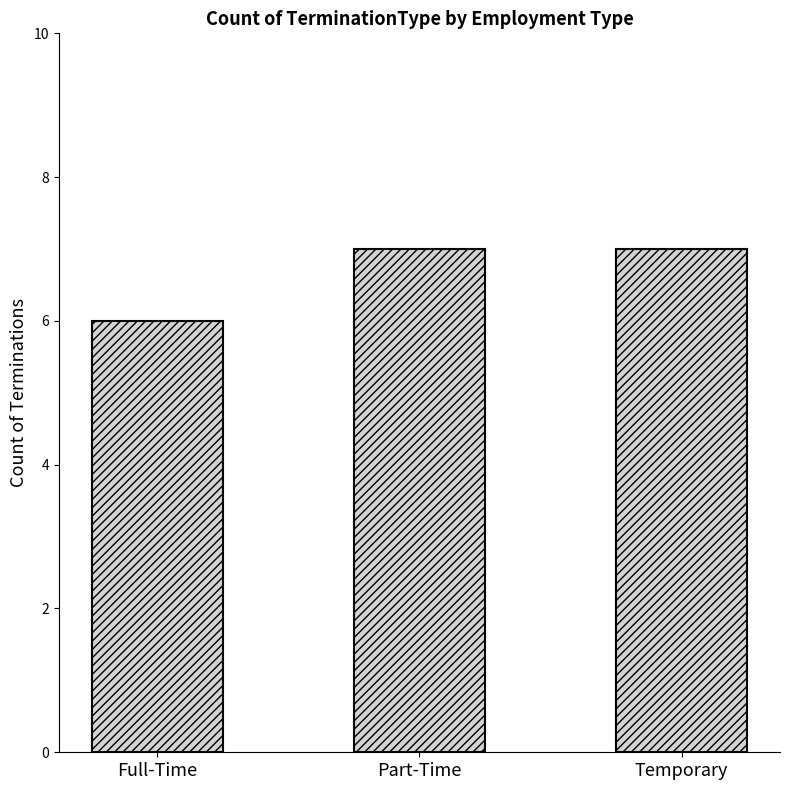

What is the approximate value at Full-Time?

6